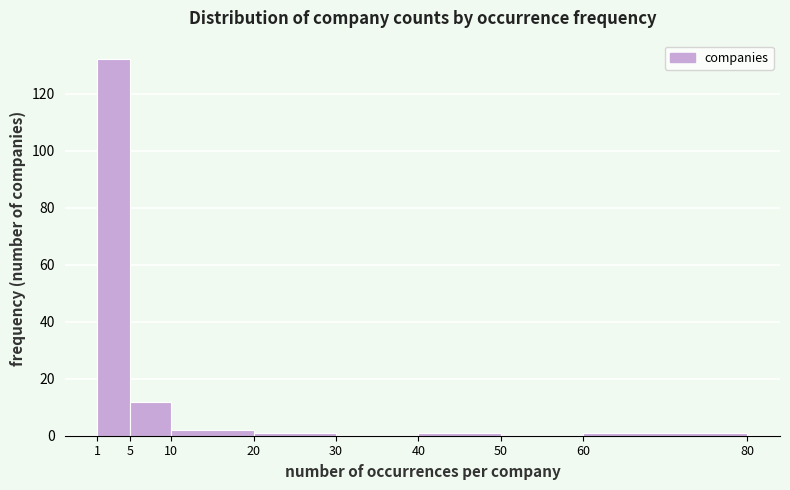

Reading left to right, list every bar in this chart as the range it spans on the x-axis followed by its height. The values are not printed on the chart, so give them approximately, as read against the axis.

1 to 5: 132
5 to 10: 12
10 to 20: 2
20 to 30: under 2
30 to 40: 0
40 to 50: under 2
50 to 60: 0
60 to 80: under 2